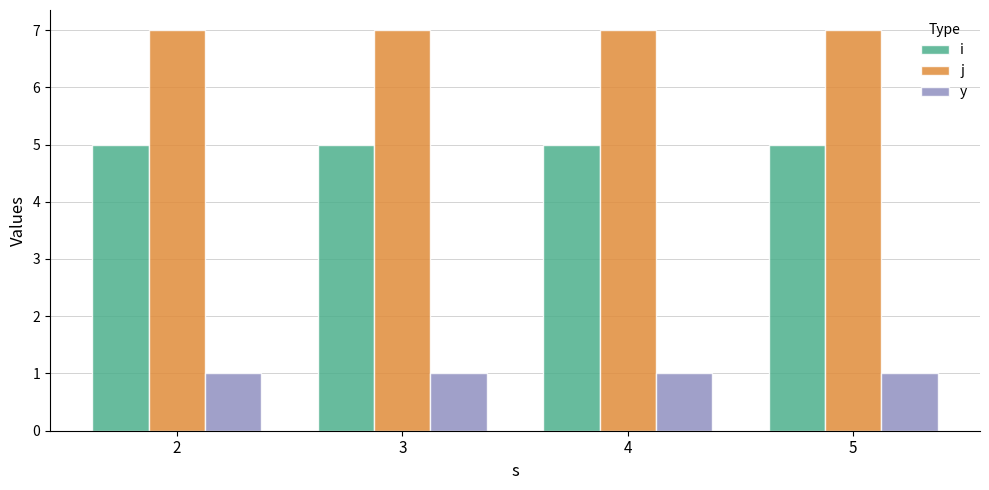

Which series has the largest total across all categories?

j